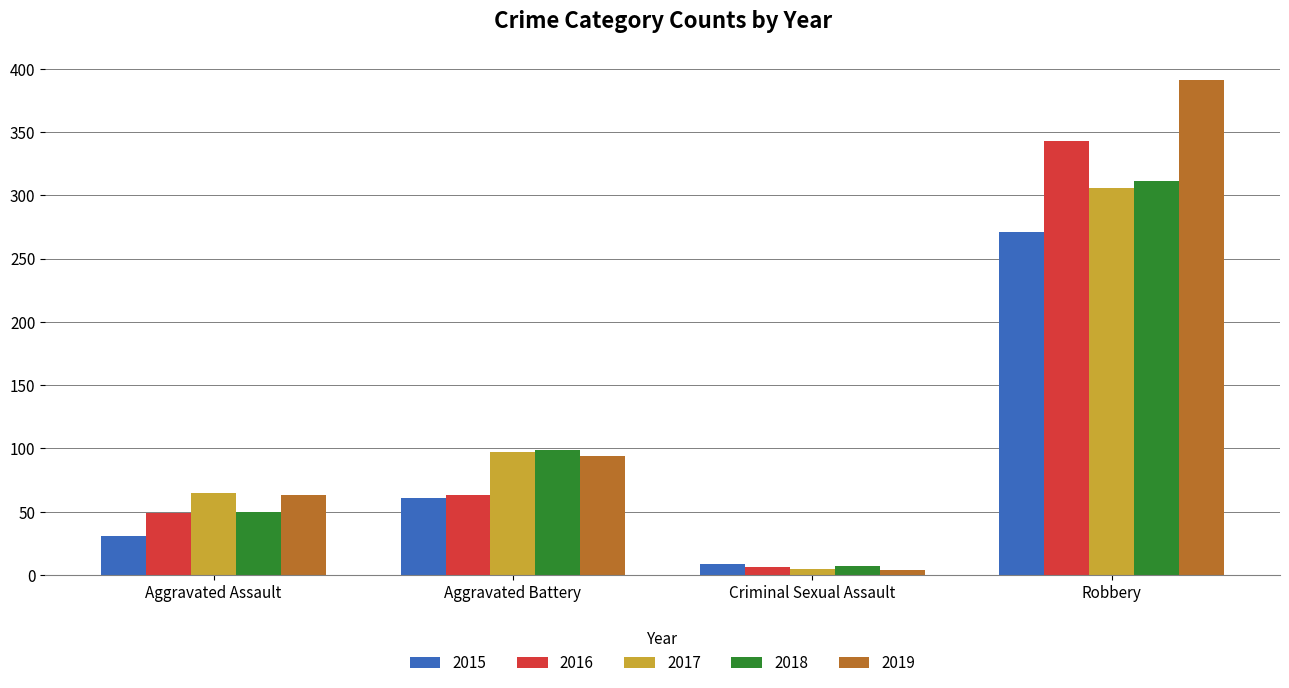

What is the label of the 2nd bar from the right?

Criminal Sexual Assault